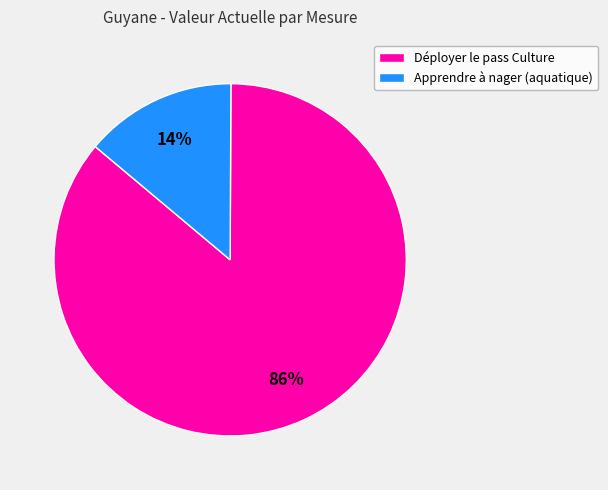

Count the number of slices in the pie.

2